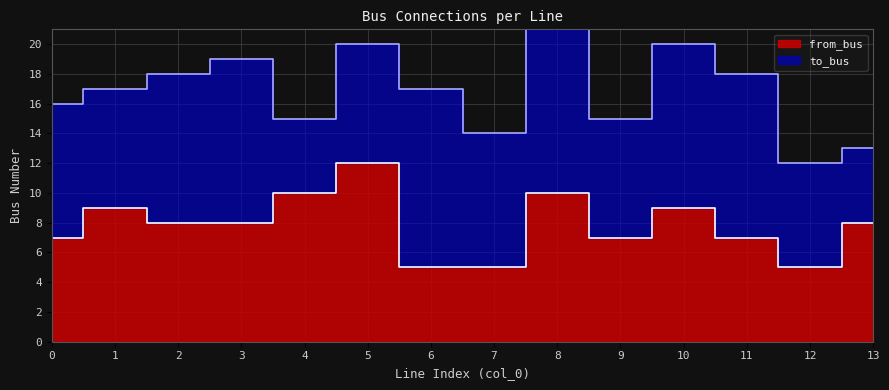

At which label does the data first exceed 8?

1